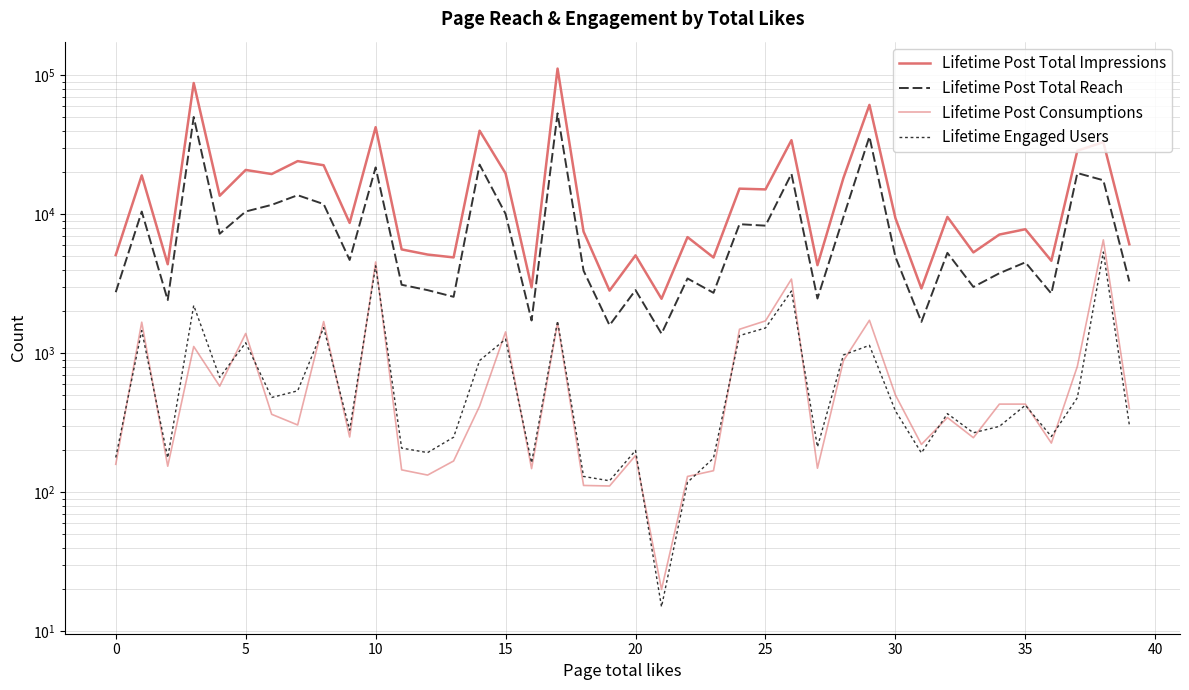

What is the difference between the second highest and minimum values in the Lifetime Engaged Users series?

4243